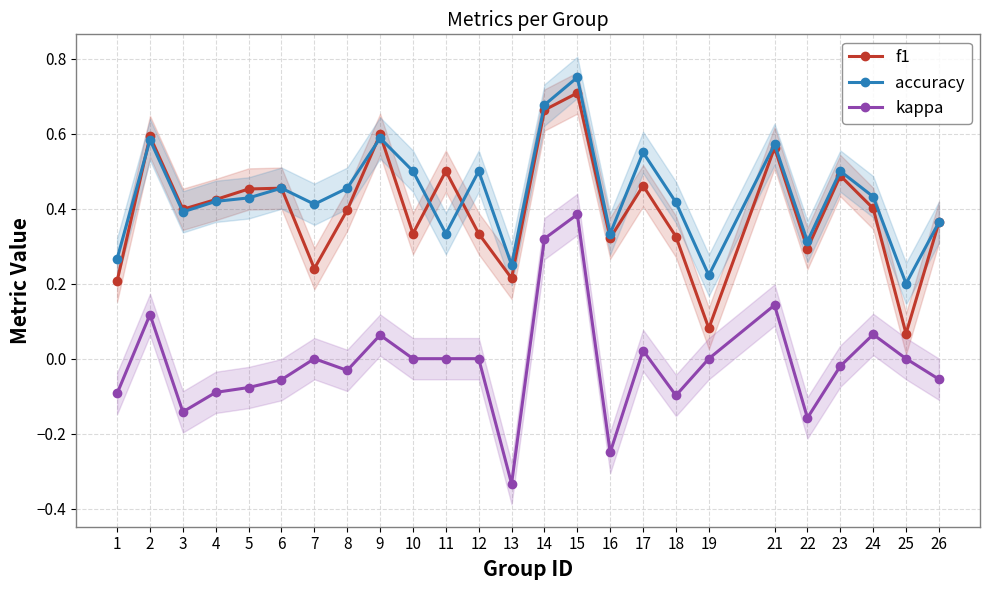

What value does the accuracy series have at 12?

0.5